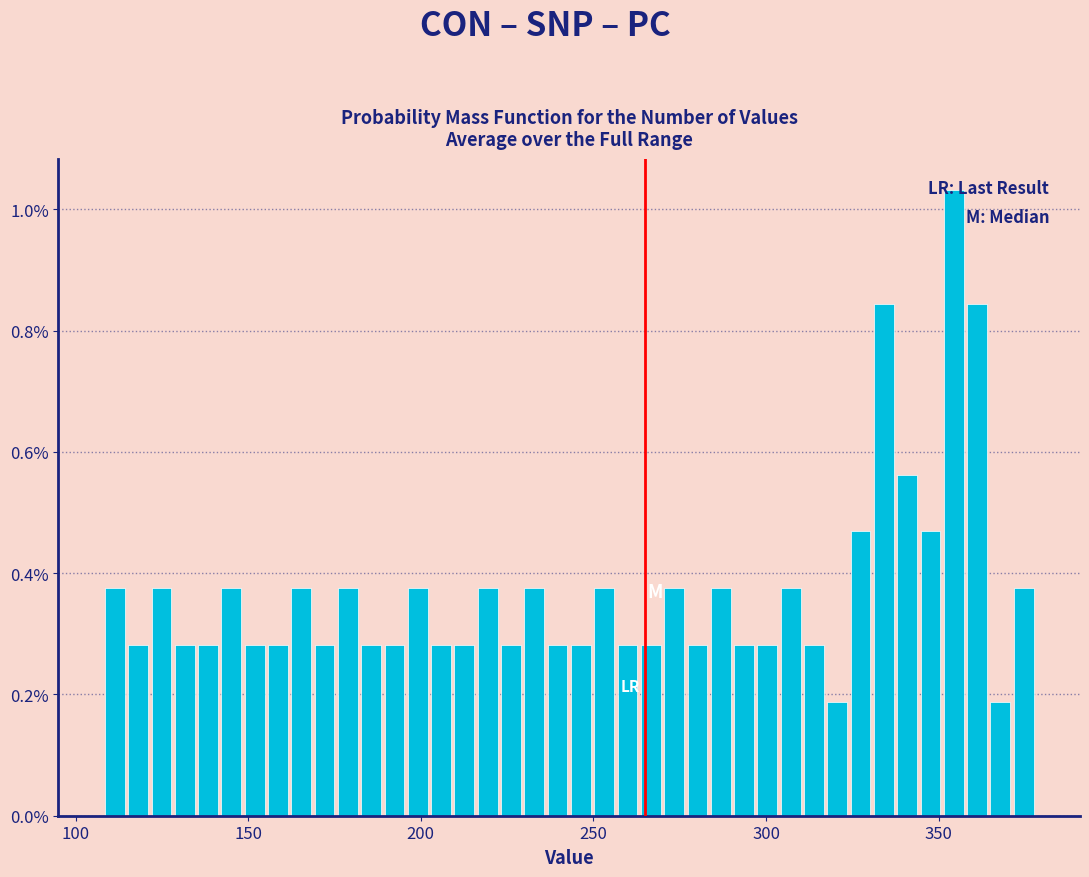

Around what value on the x-axis is the tallest bar? Give the approximate position of its centre, as read against the axis.

355